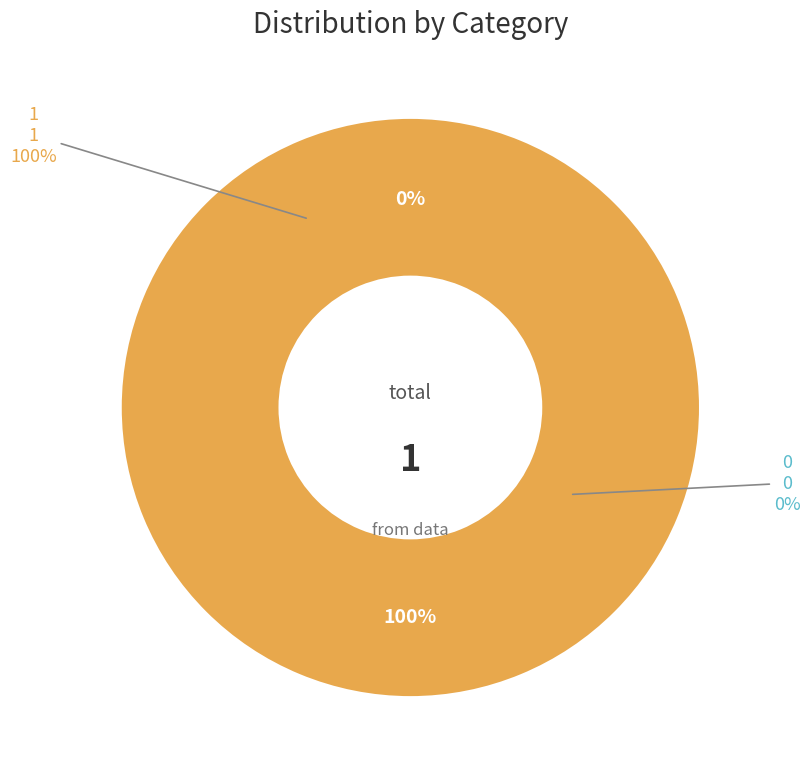

True or false: 0 accounts for 8% of the total.

False